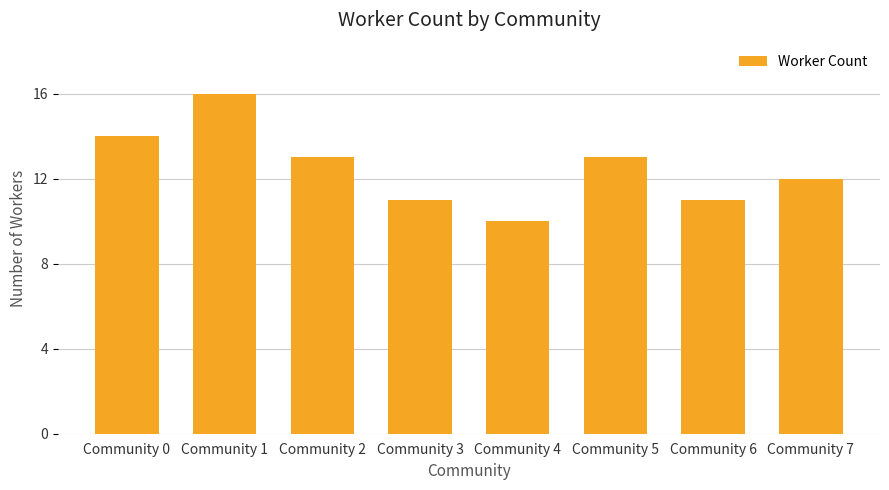

Reading left to right, extract all data points from this chart.

14	16	13	11	10	13	11	12